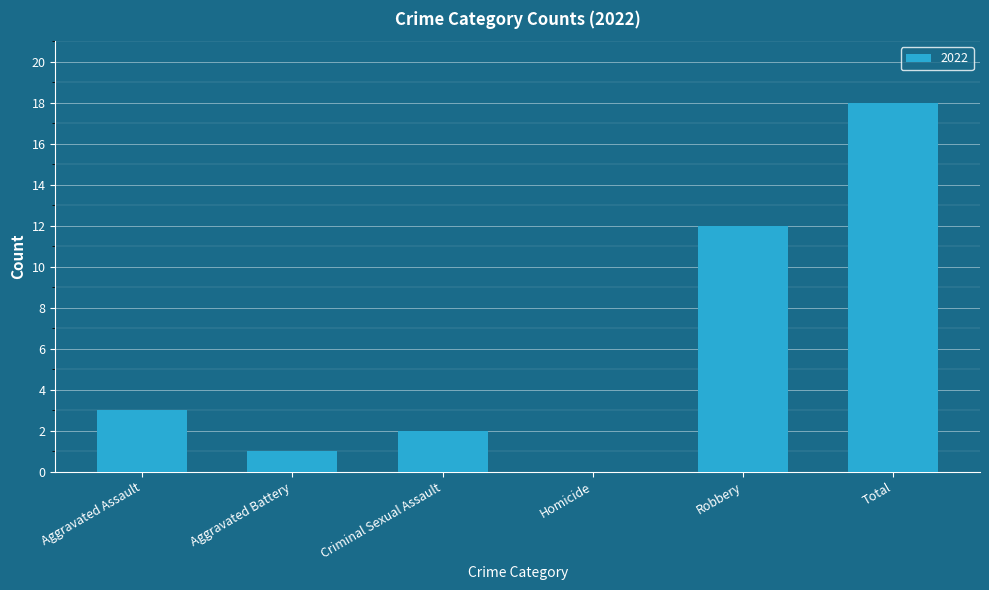

What is the sum of all values?

36